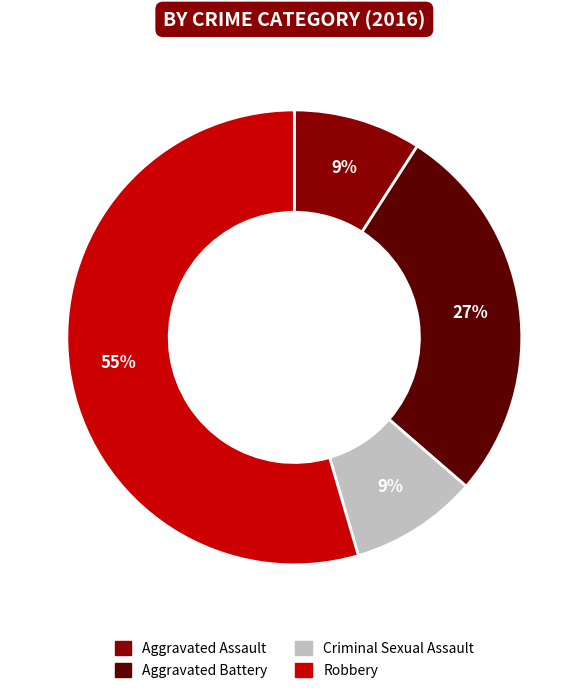

To the nearest percent, what is the average slice percentage?

25%